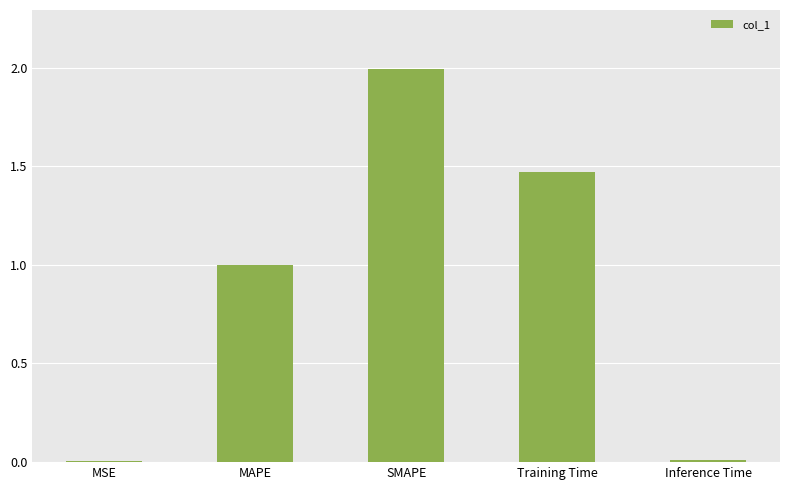

What is the sum of all values?

4.5